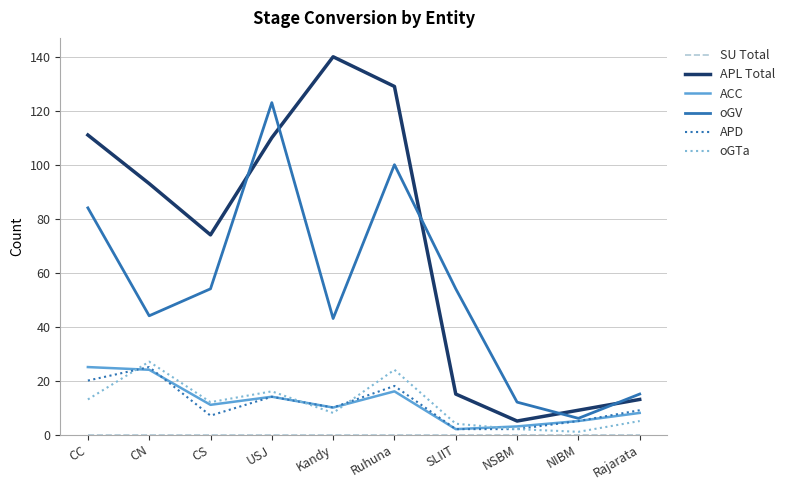

Which series has the widest spread of values?

APL Total